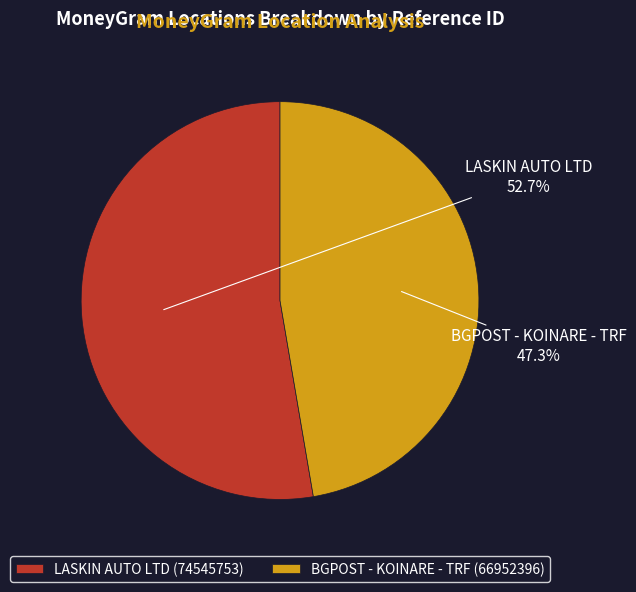

To the nearest percent, what portion does LASKIN AUTO LTD represent?

53%